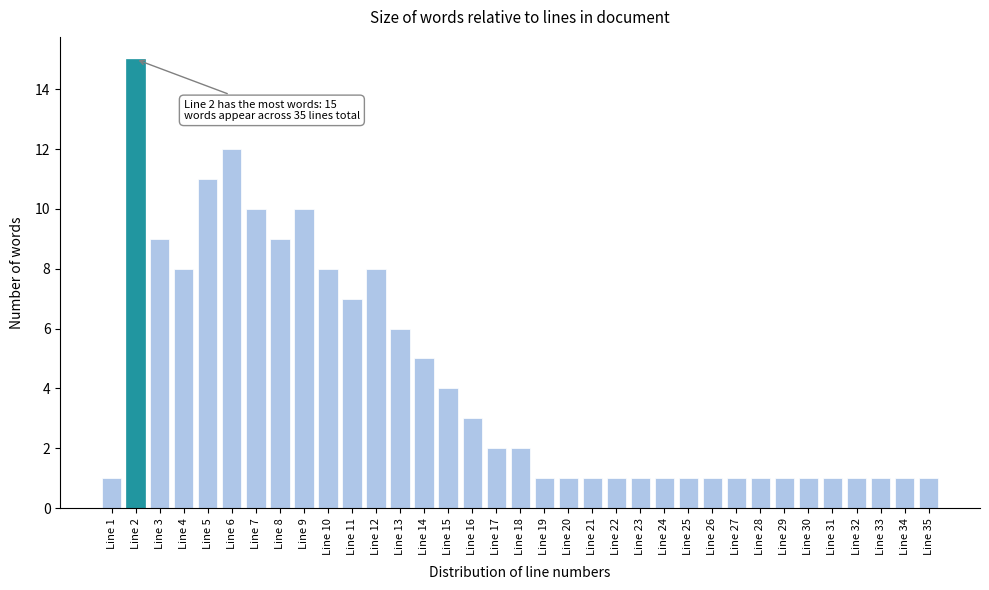

True or false: the data shows 3 at Line 17.

False